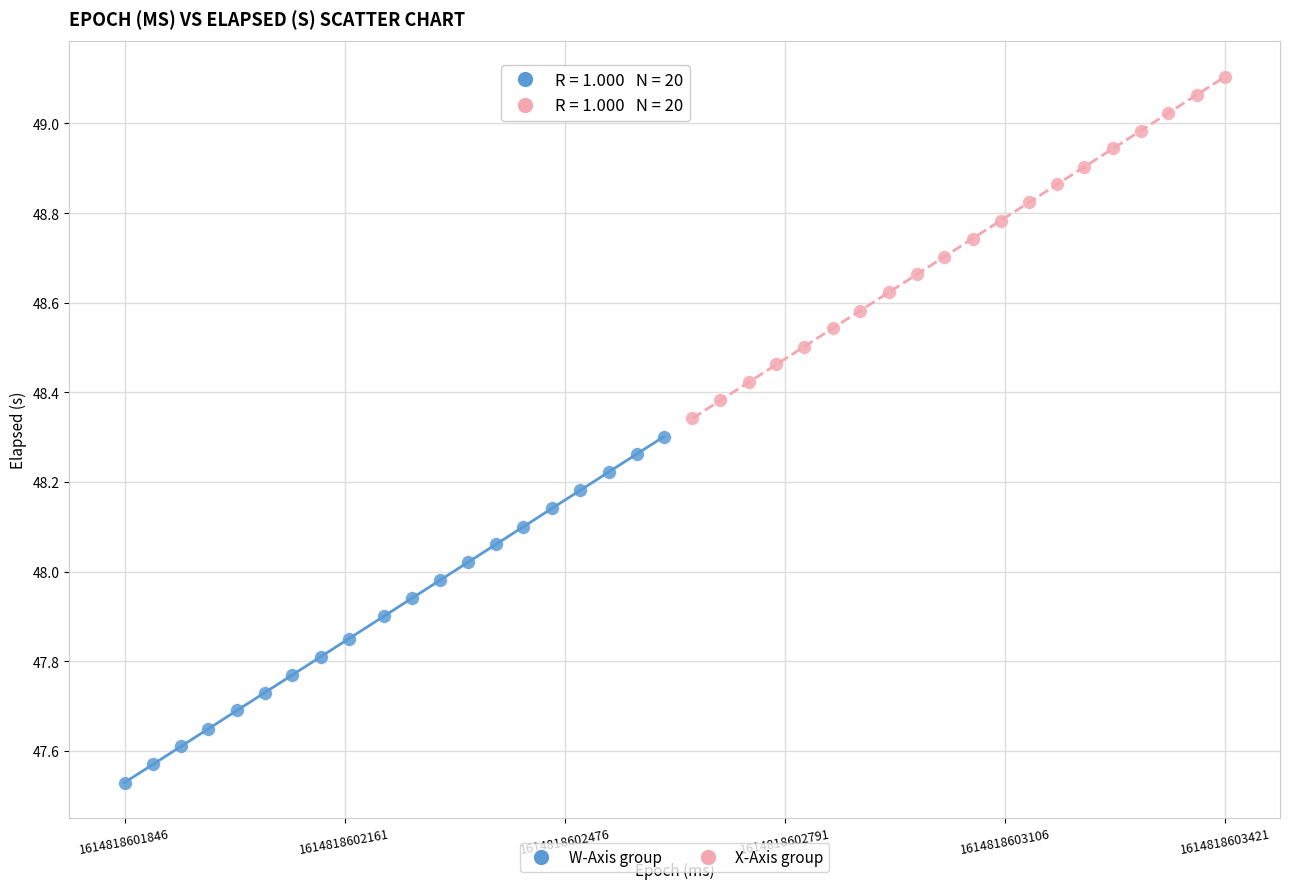

Which series contains the lowest Y value?

W-Axis group